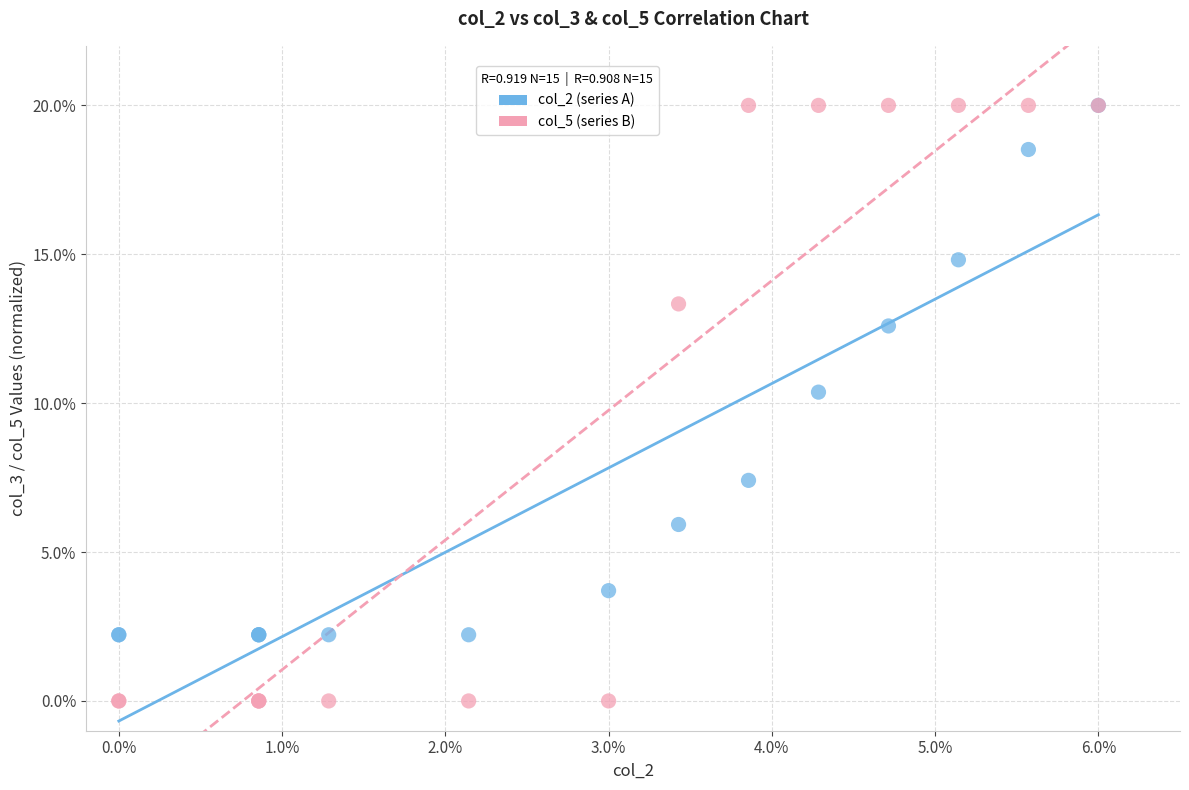

What are all the series names shown in the legend?

col_2 (series A), col_5 (series B)